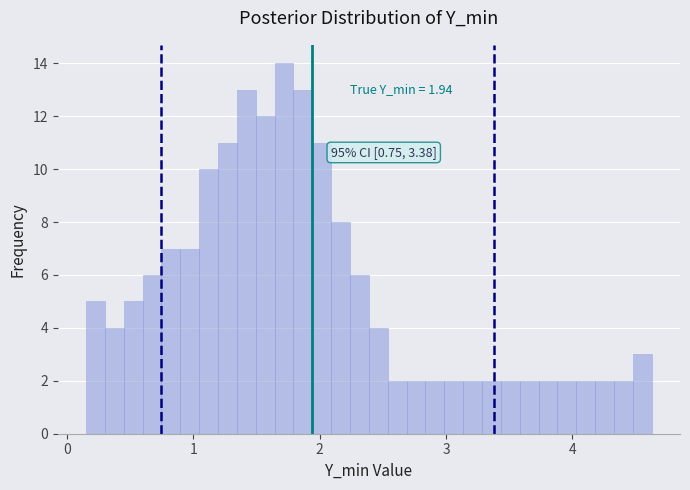

Around what value on the x-axis is the tallest bar? Give the approximate position of its centre, as read against the axis.

1.7